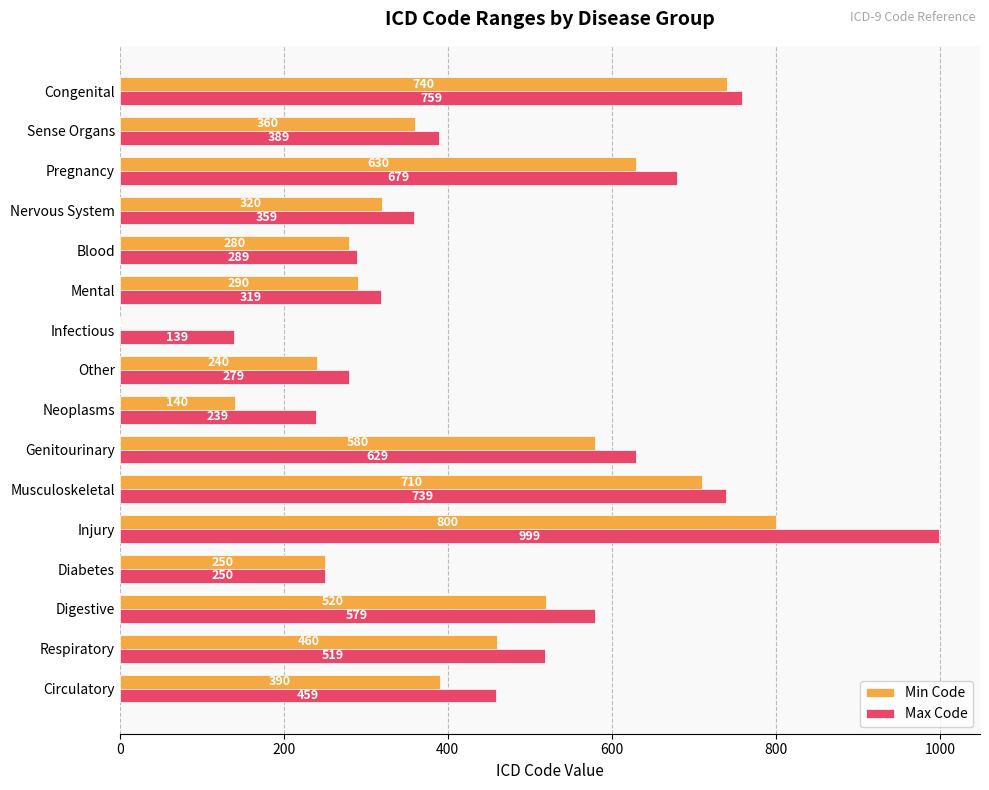

At which label is Min Code closest to 400?

Circulatory